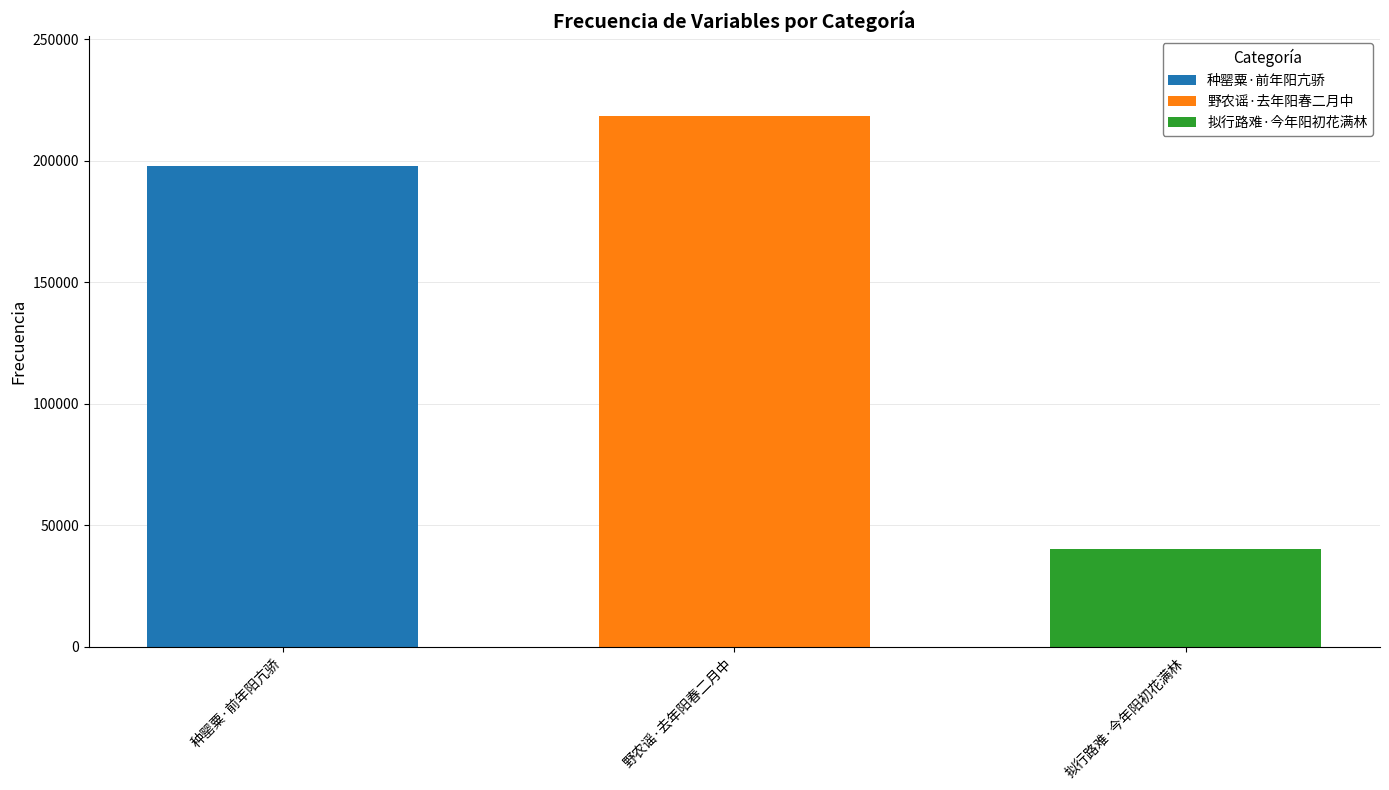

Rank the series at 野农谣·去年阳春二月中 from highest to lowest value.

野农谣·去年阳春二月中, 种罂粟·前年阳亢骄, 拟行路难·今年阳初花满林